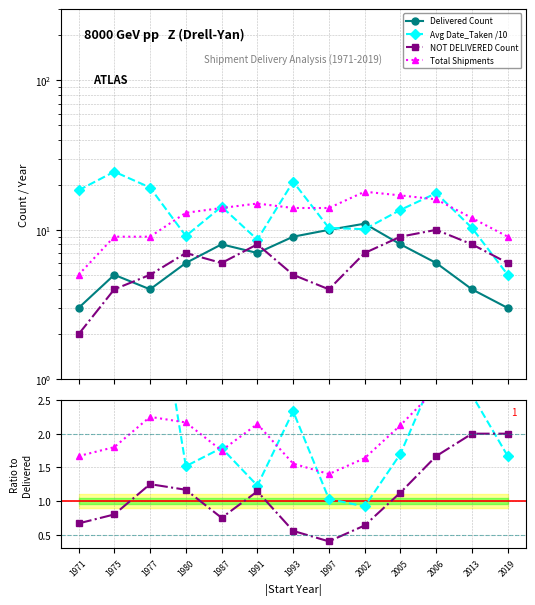

Which category has the lowest value across all series?

1971